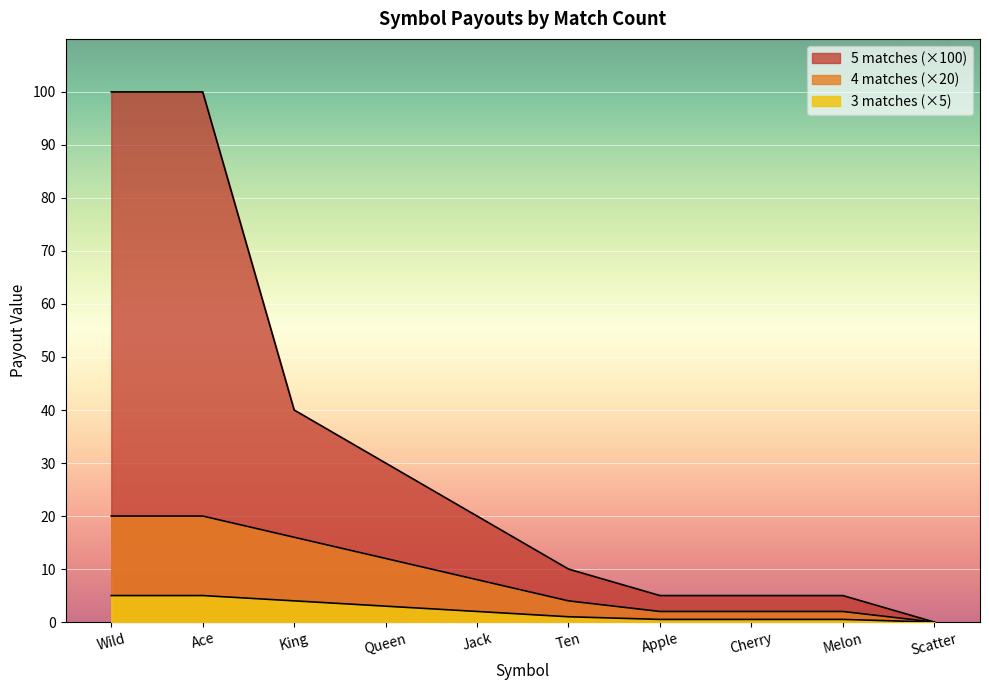

Which series has the largest total across all categories?

5